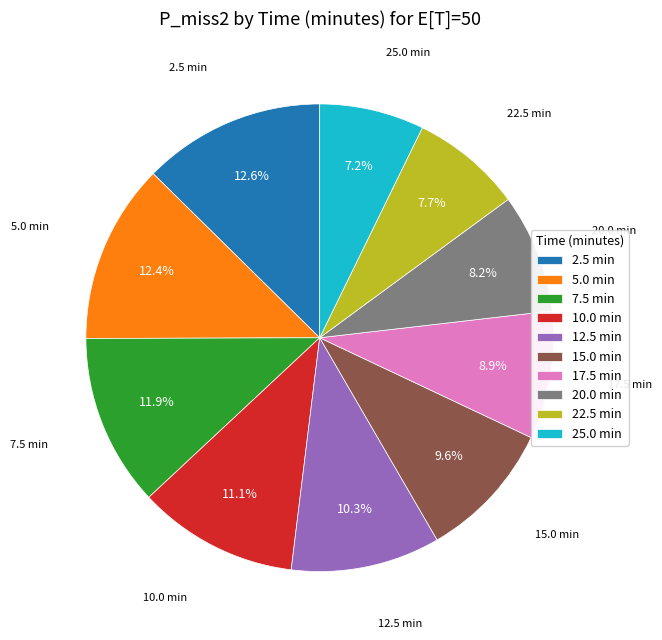

What percentage is NOT represented by 7.5 min?

88.1%